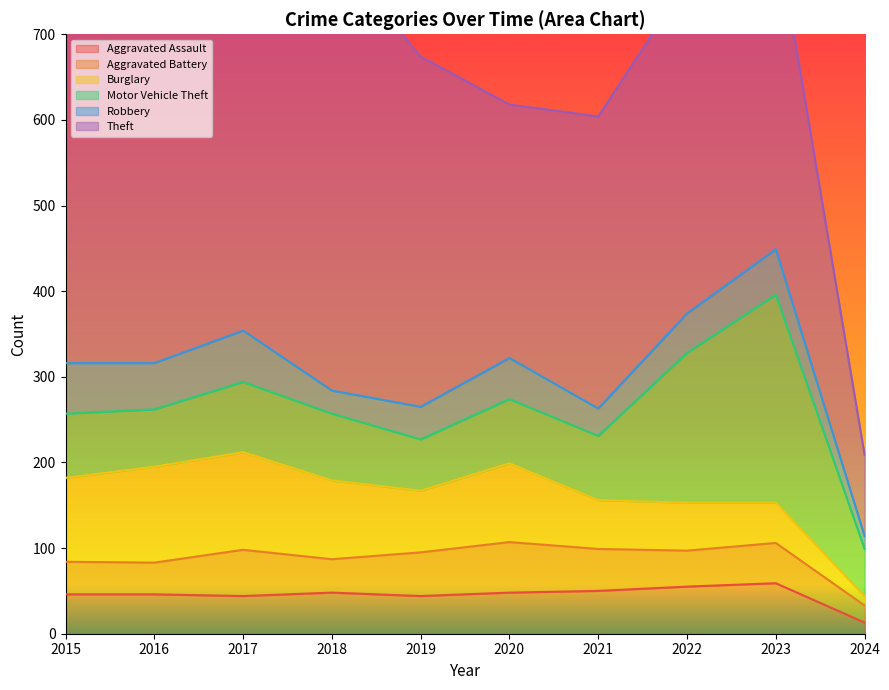

Reading right to left, what are all the values shown in this chart?

Aggravated Assault: 13	59	55	50	48	44	48	44	46	46
Aggravated Battery: 20	47	42	49	59	51	39	54	37	38
Burglary: 11	47	56	57	92	72	92	114	112	98
Motor Vehicle Theft: 55	243	175	75	75	60	78	82	67	75
Robbery: 15	53	46	32	48	38	27	60	54	59
Theft: 95	378	388	341	296	409	515	497	409	515